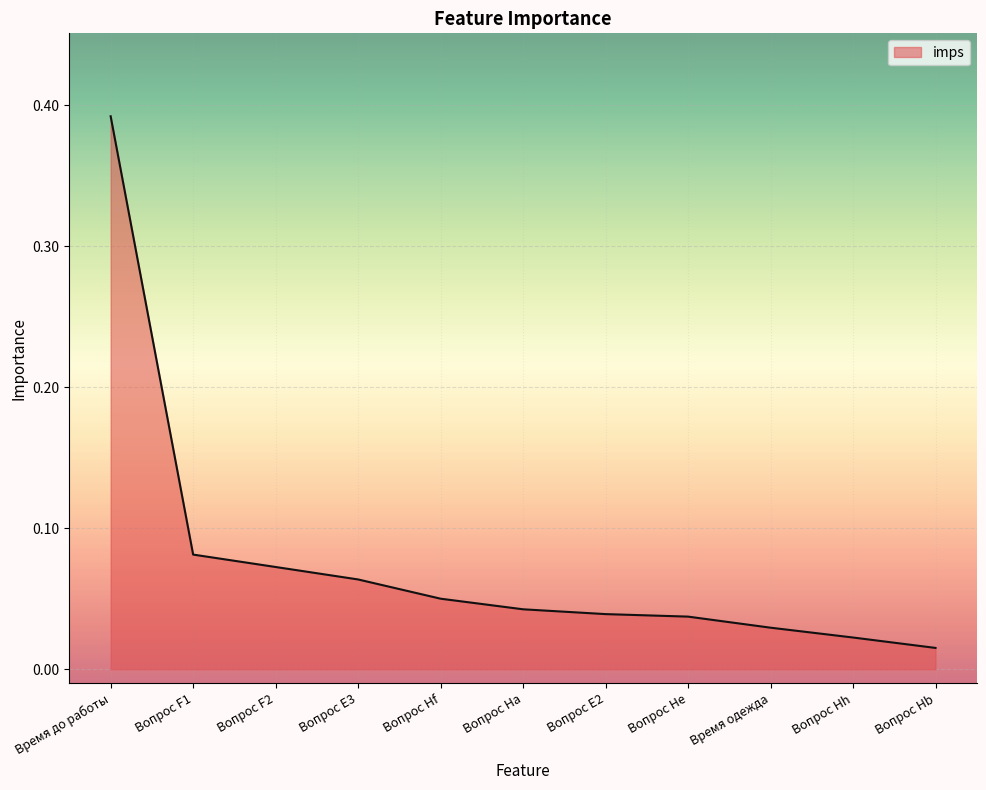

Which label corresponds to the largest value in the chart?

Время до работы